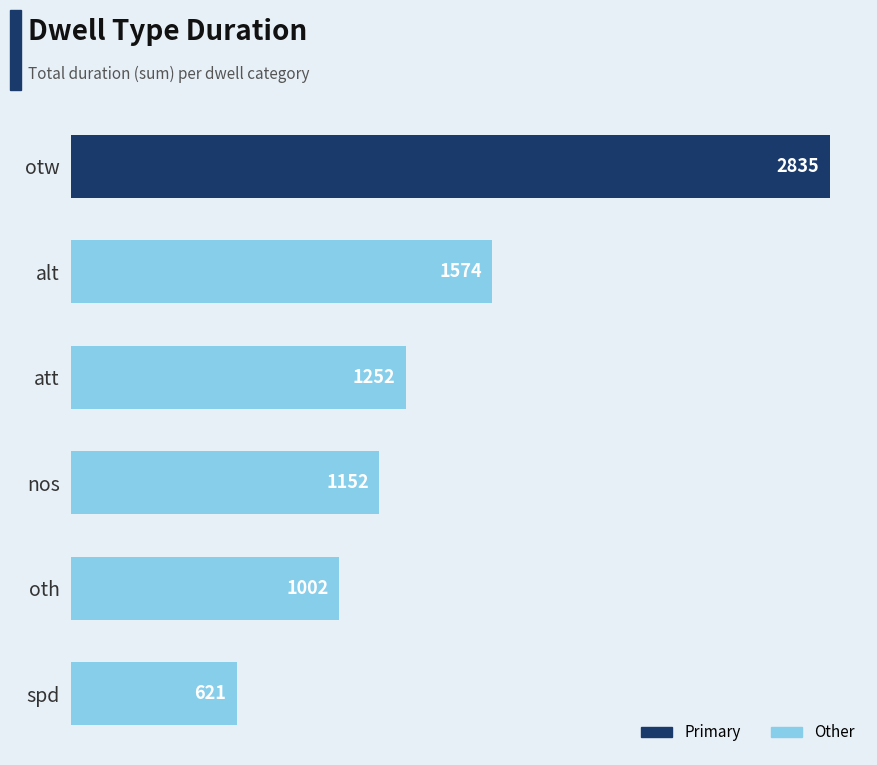

Reading top to bottom, extract all data points from this chart.

otw=2835	alt=1574	att=1252	nos=1152	oth=1002	spd=621